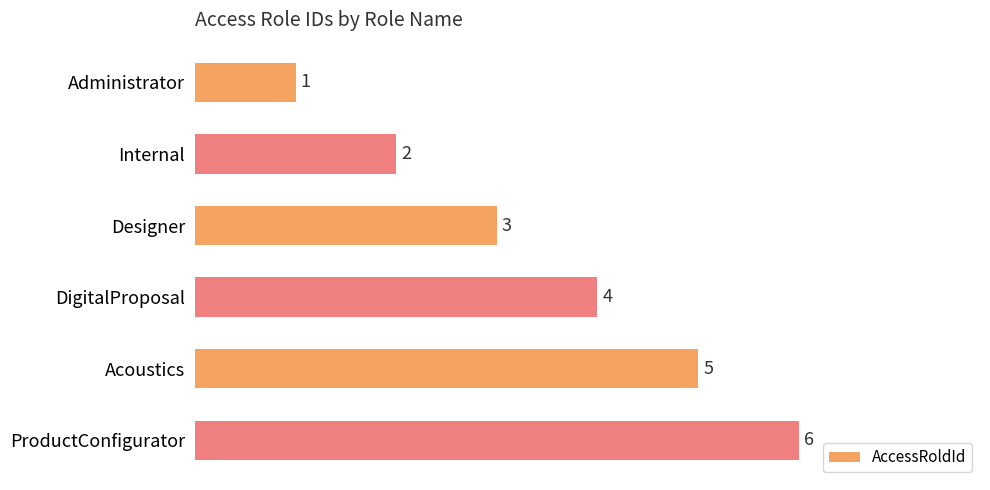

How many distinct data groups are displayed?

1